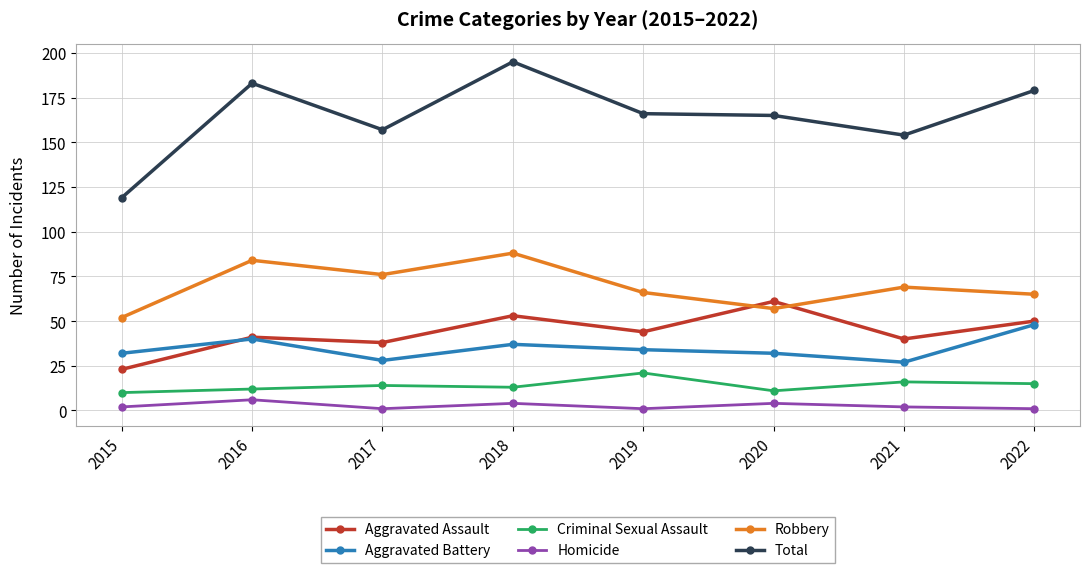

True or false: Aggravated Assault and Total cross at least once.

False